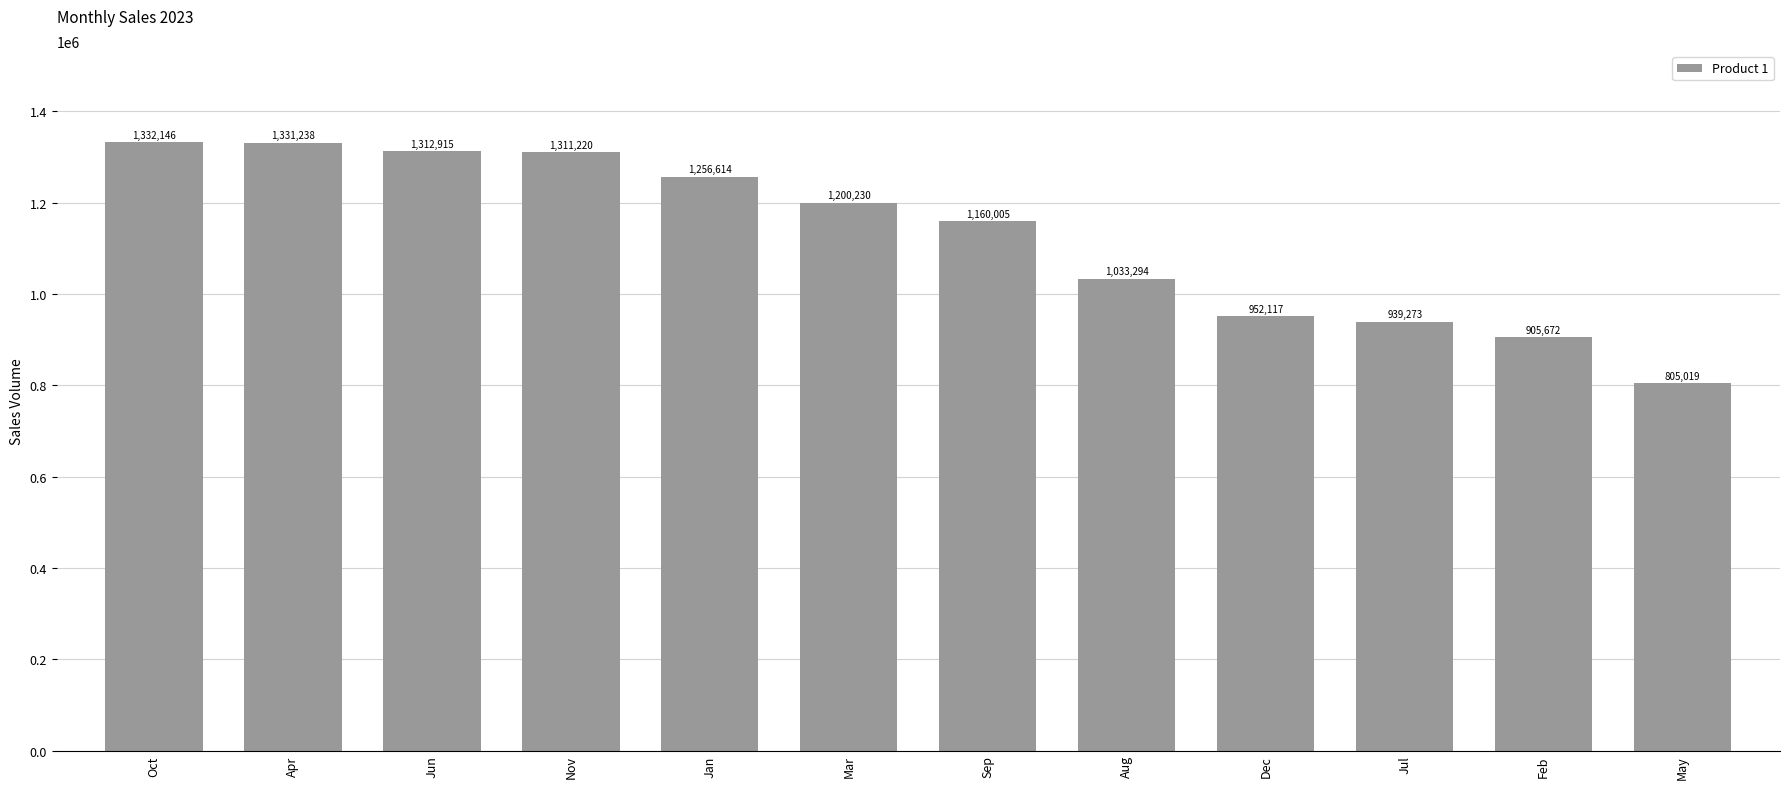

List the labels in order of value, largest first.

Oct, Apr, Jun, Nov, Jan, Mar, Sep, Aug, Dec, Jul, Feb, May